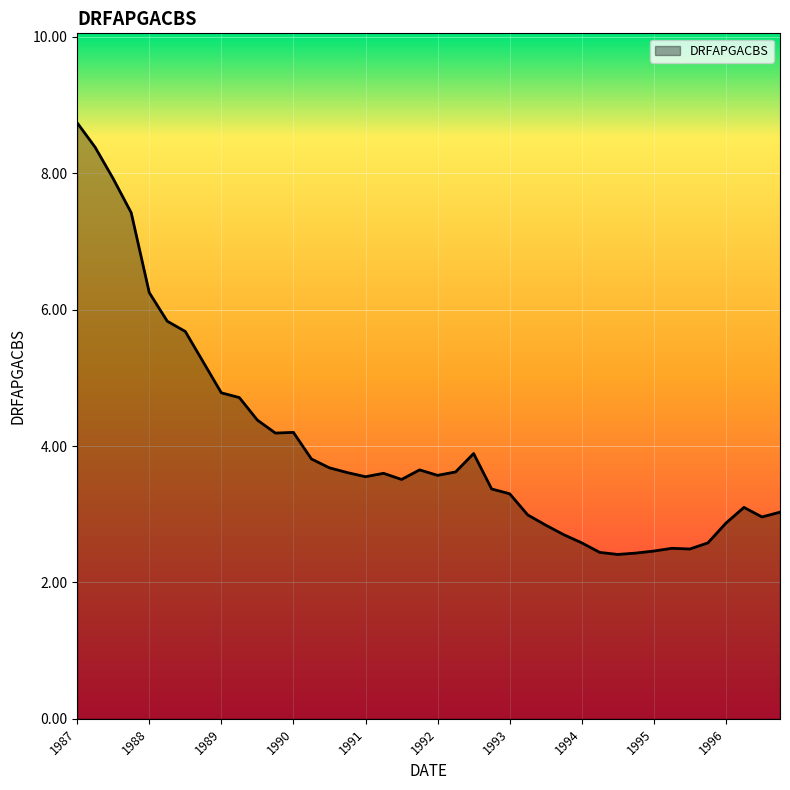

What is the greatest value displayed?

8.7